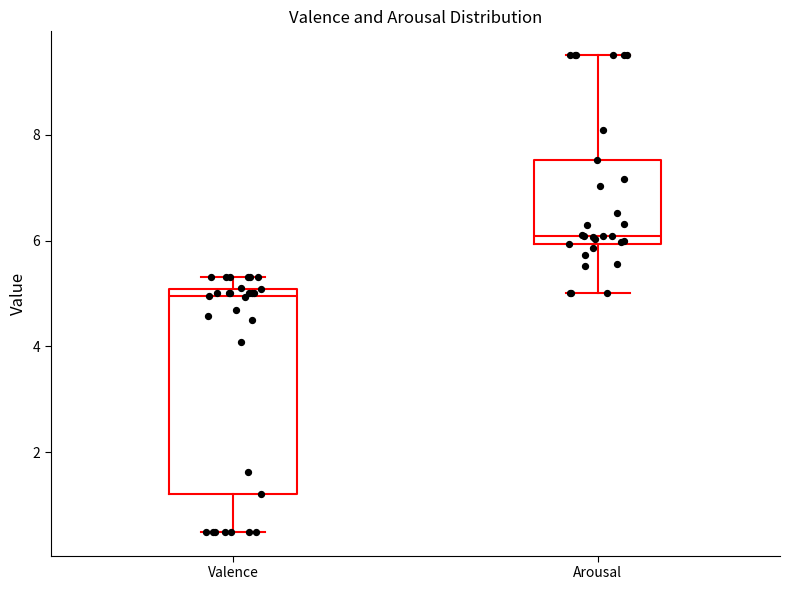

Comparing the boxes themselves (not the whiskers), which one is the tallest?

Valence